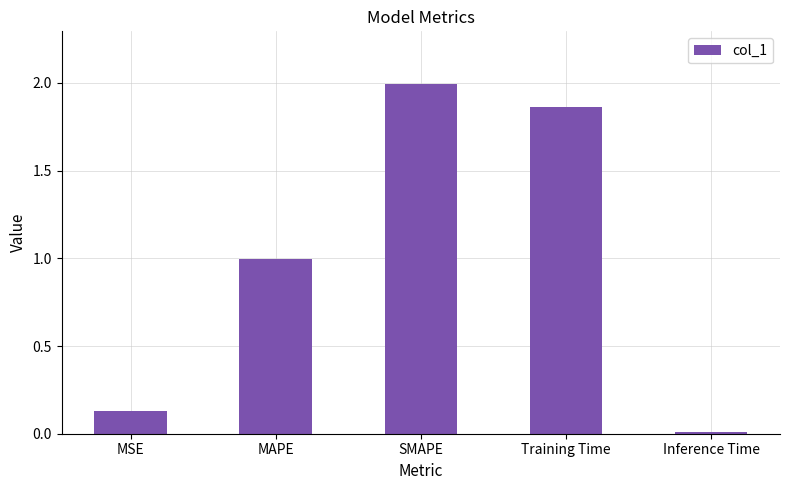

The chart shows a value of 1.0 at MAPE. True or false?

True